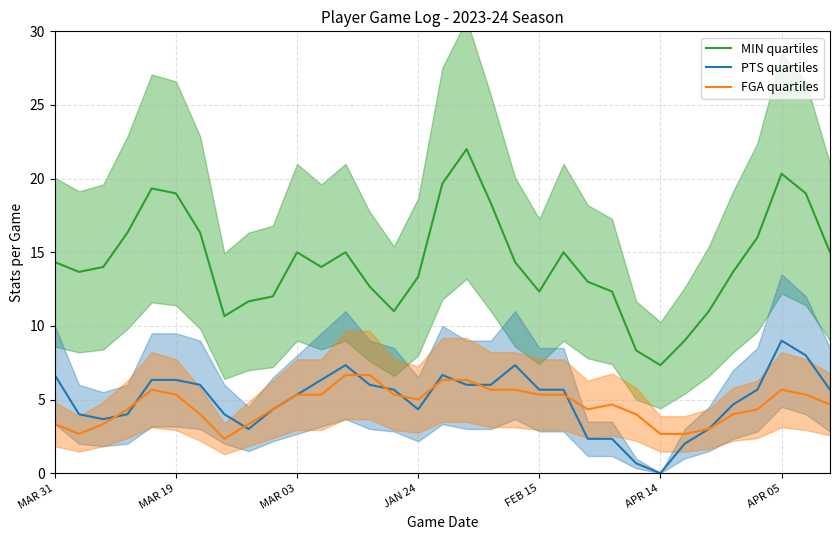

Is it true that MIN quartiles equals 15.0 at MAR 03?

True